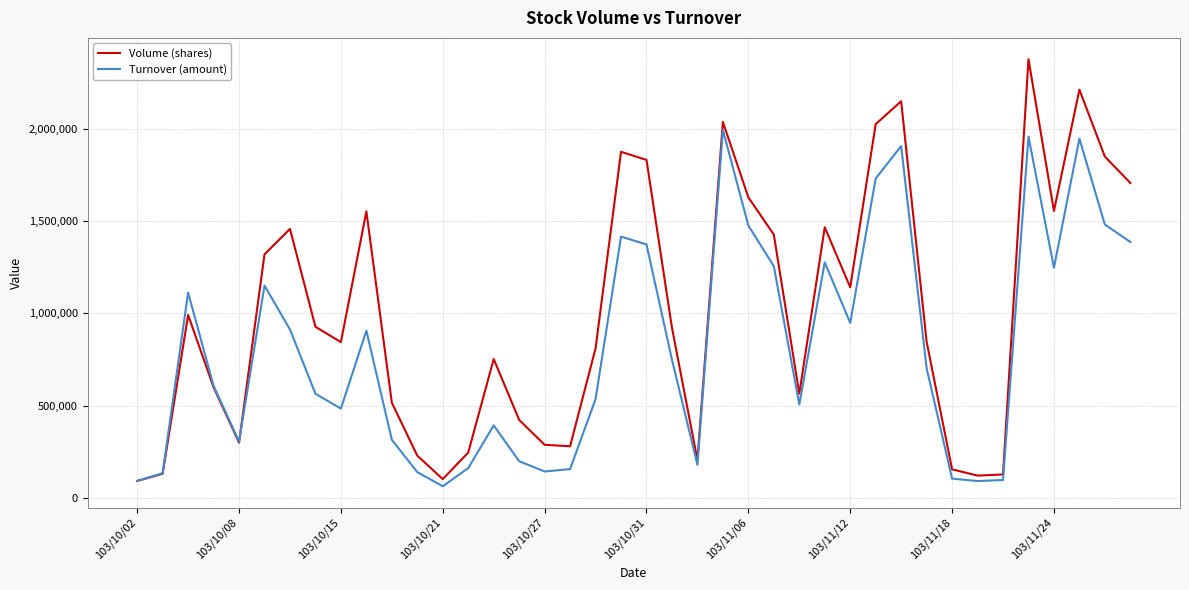

What is the difference between the maximum and minimum values in the Turnover (amount) series?

1933360